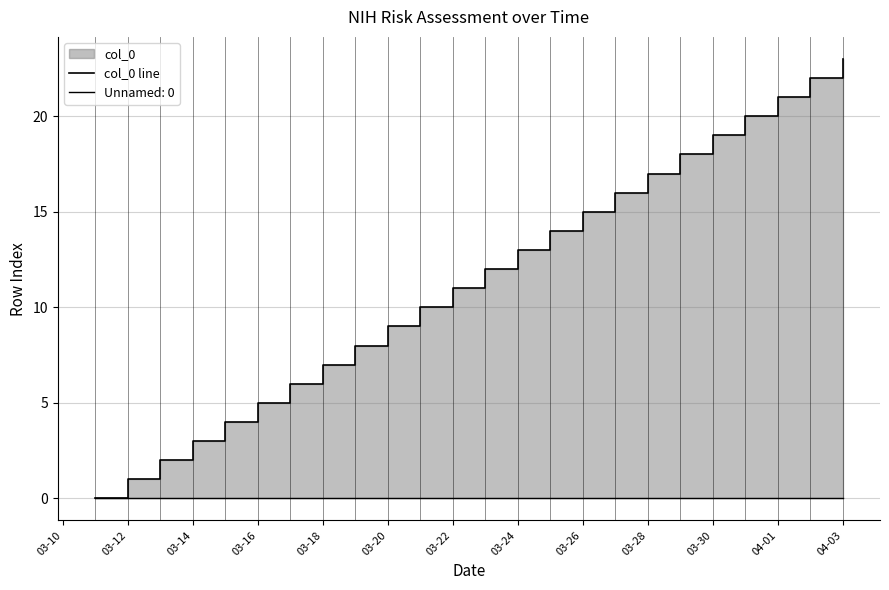

Reading left to right, extract all data points from this chart.

0	1	2	3	4	5	6	7	8	9	10	11	12	13	14	15	16	17	18	19	20	21	22	23